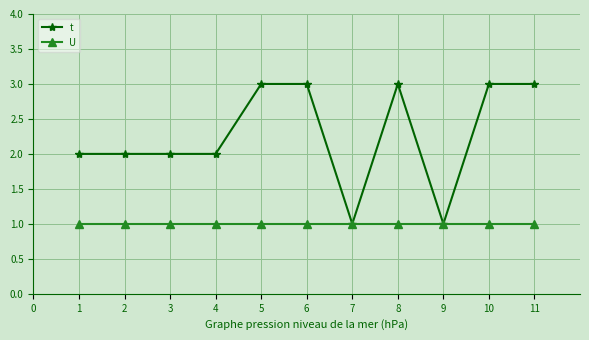

What is the average value of the t series?

2